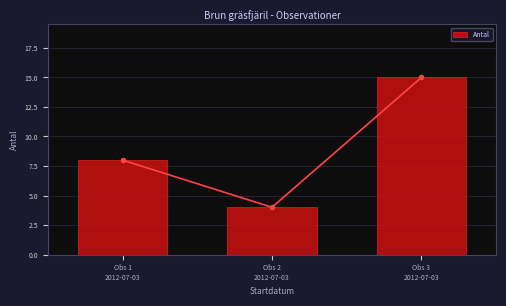

How many values are between 4 and 15?

3